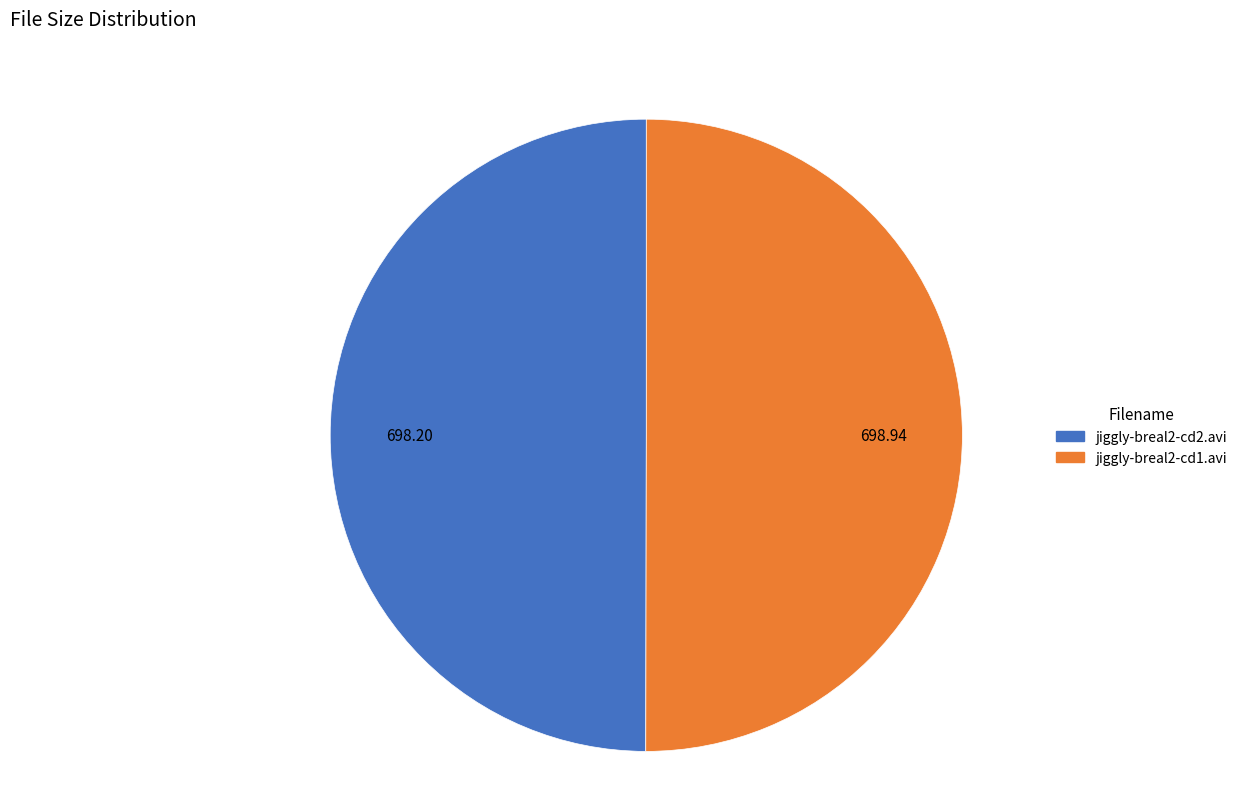

True or false: jiggly-breal2-cd2.avi accounts for 50% of the total.

True